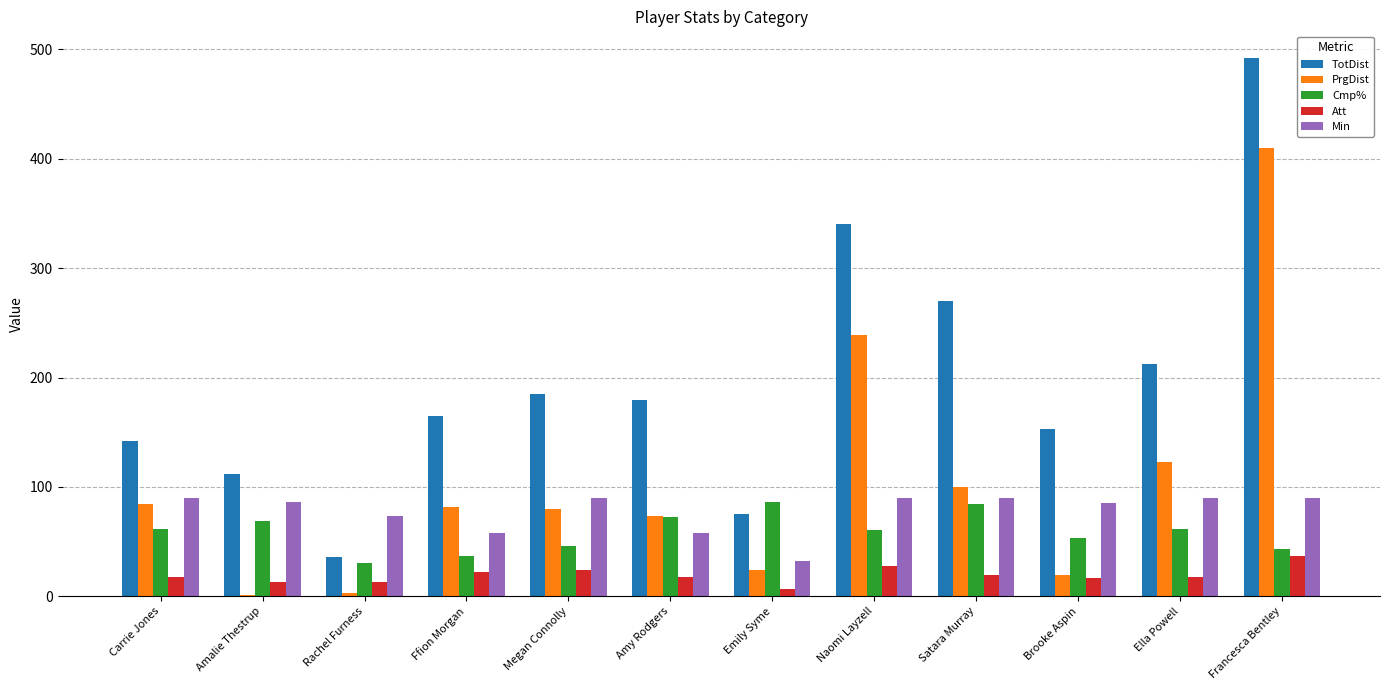

Which series has the largest total across all categories?

TotDist